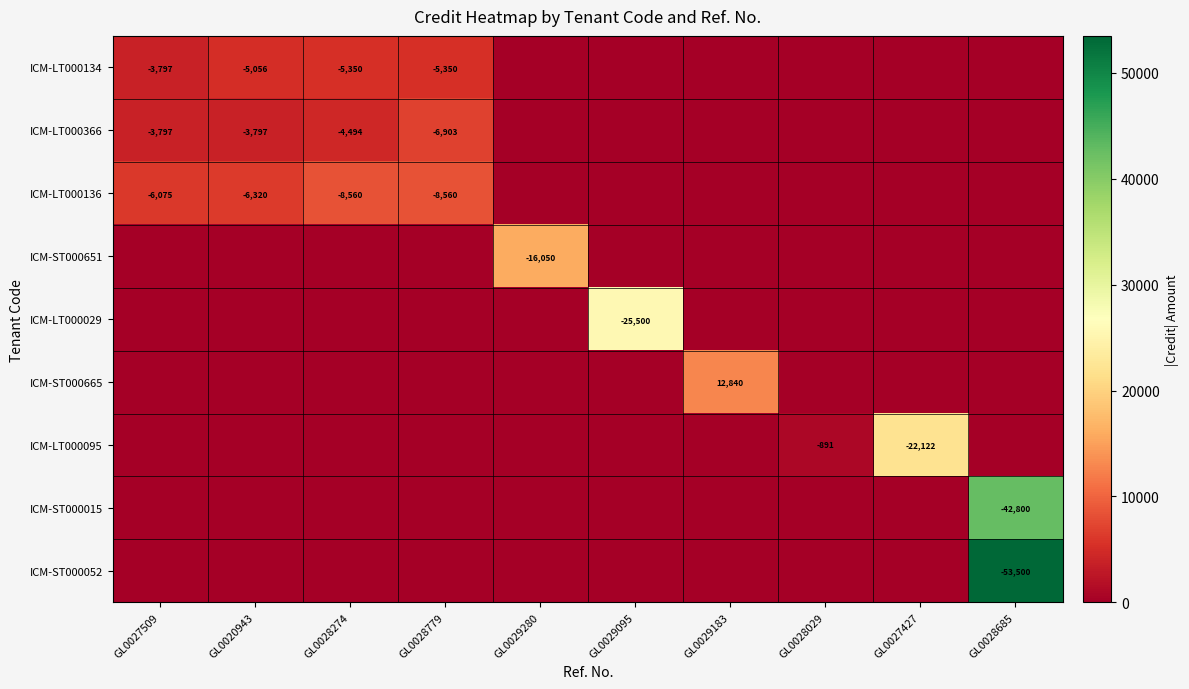

True or false: ICM-LT000366 has a value of -3797 at GL0020943.

True